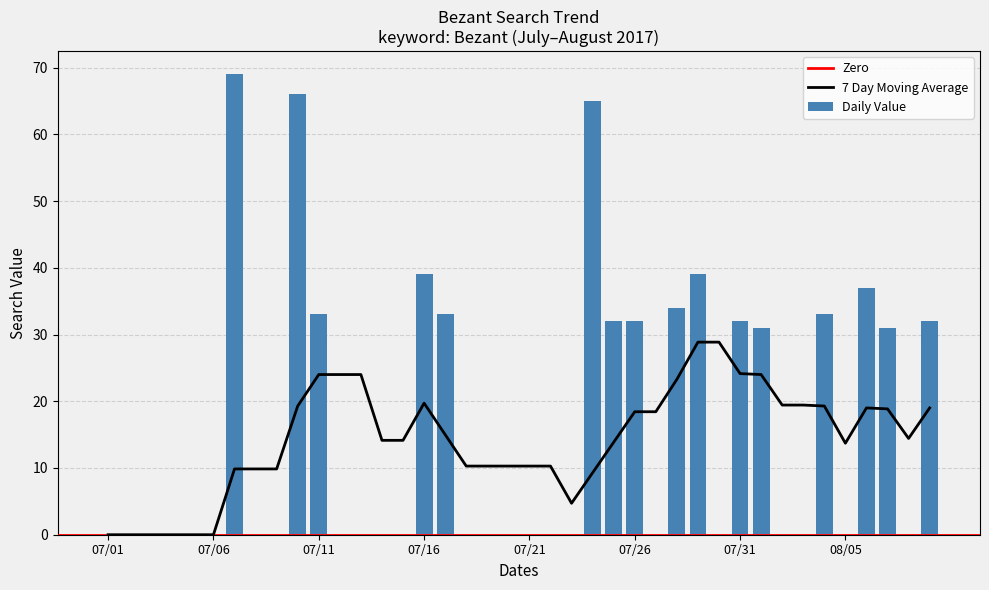

Reading left to right, what are all the values shown in this chart?

0	0	0	0	0	0	69	0	0	66	33	0	0	0	0	39	33	0	0	0	0	0	0	65	32	32	0	34	39	0	32	31	0	0	33	0	37	31	0	32